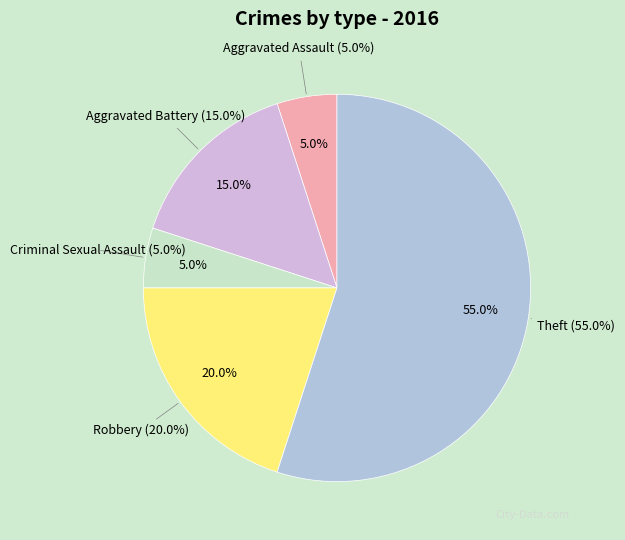

Does Aggravated Battery represent more than half of the total?

No